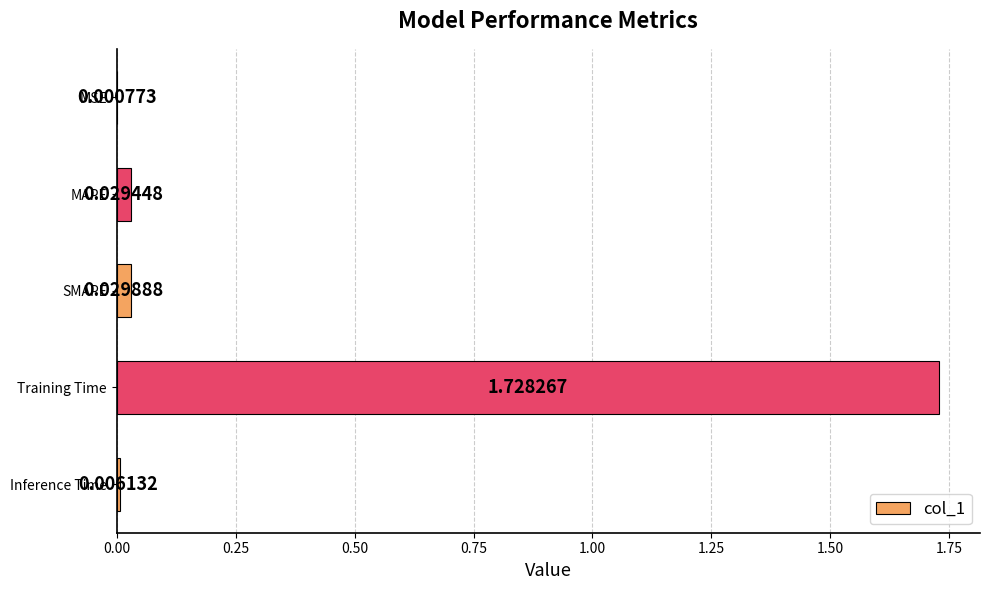

Which label corresponds to the largest value in the chart?

Training Time